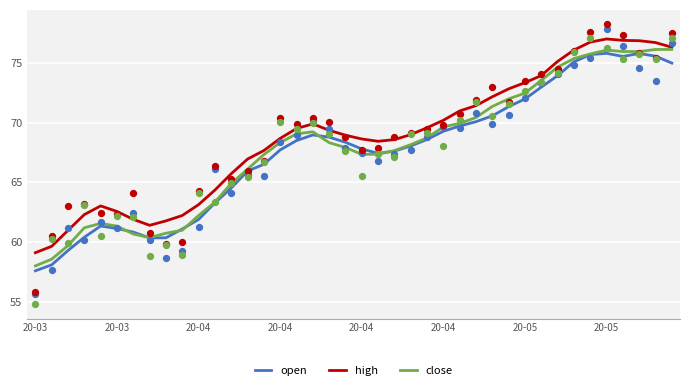

Which series has the largest Y range (max minus min)?

open